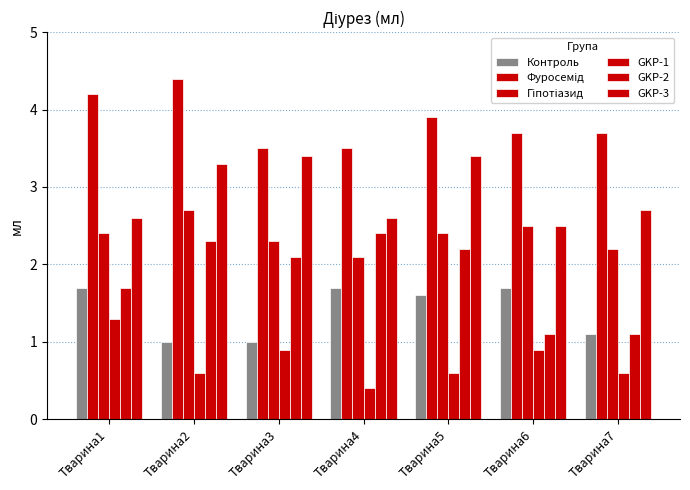

How many data points does each series have?

7